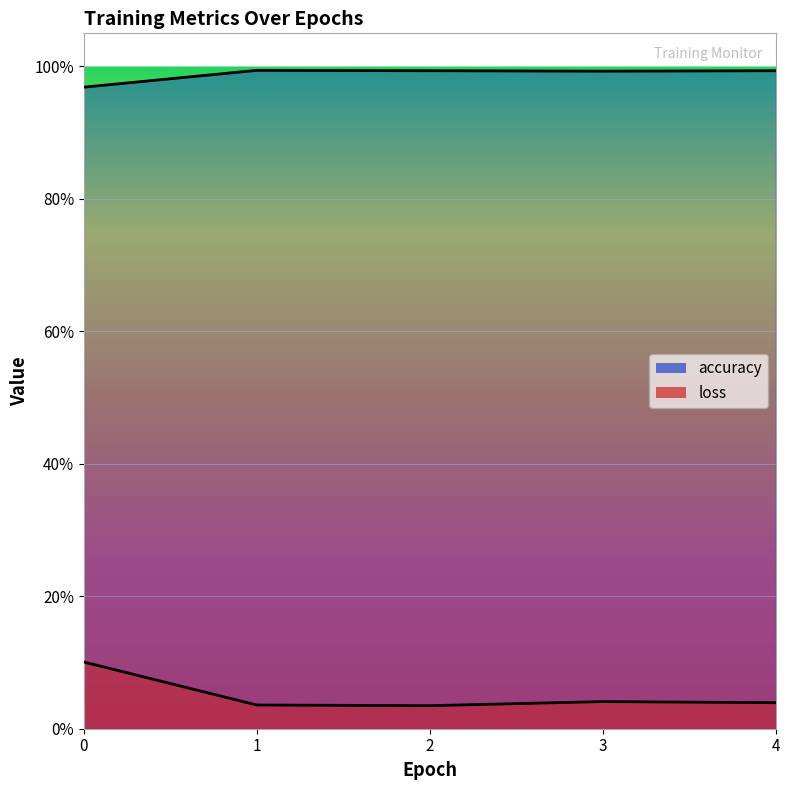

True or false: accuracy and loss intersect in this chart.

False